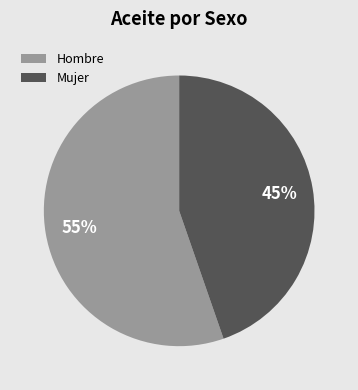

To the nearest percent, what percentage of the pie is Mujer?

45%